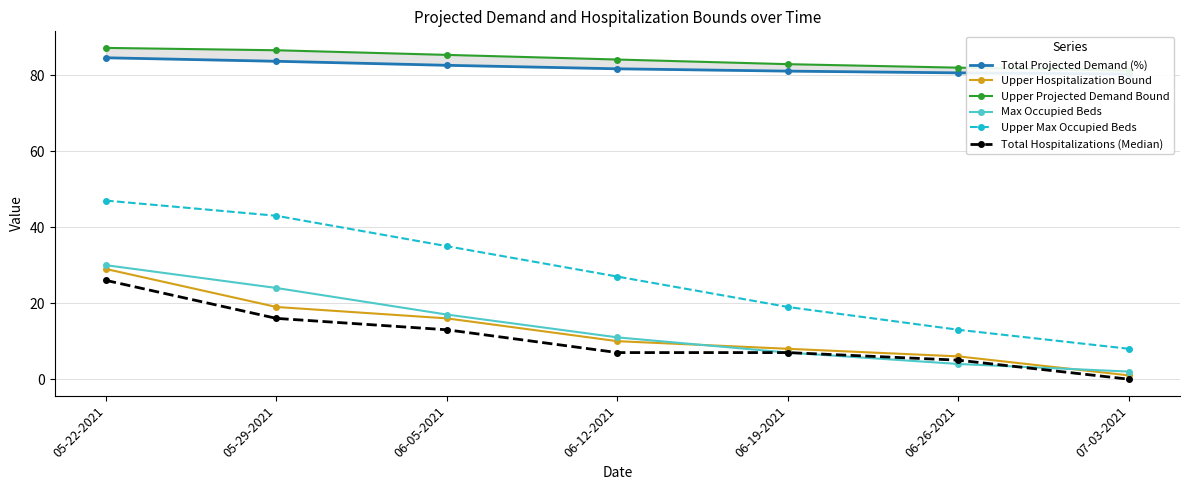

Where is Total Projected Demand (%) nearest to the value 82?

06-12-2021